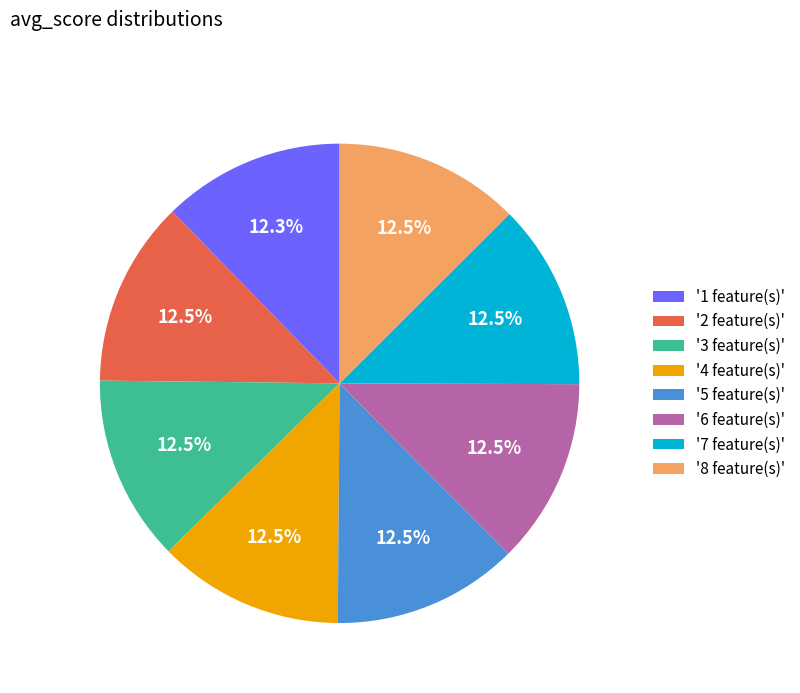

Does any single category account for the majority?

No